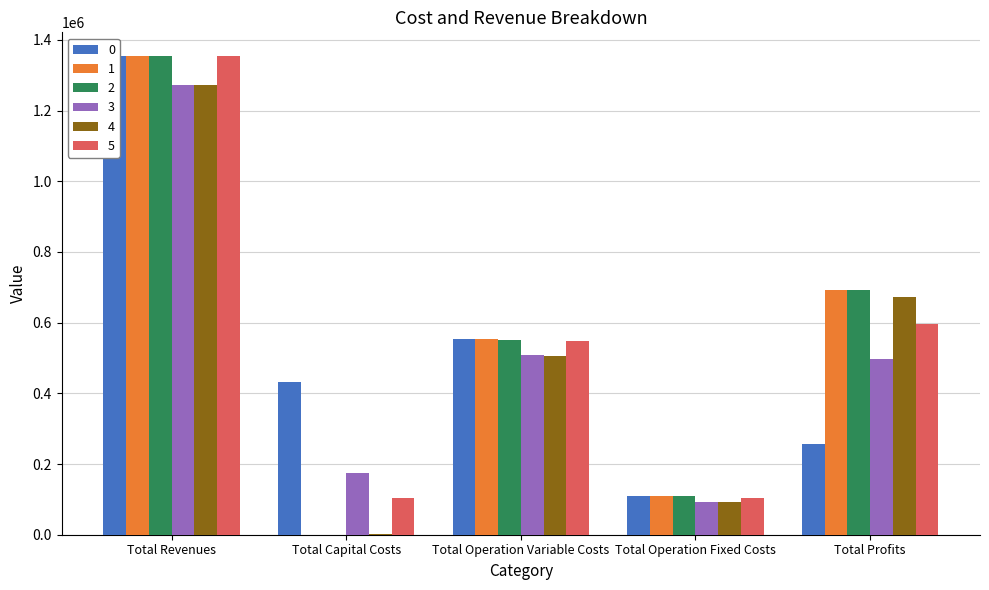

Reading left to right, list all the values displayed in this chart.

0: Total Revenues=1353830.3	Total Capital Costs=433312.0	Total Operation Variable Costs=554479.3	Total Operation Fixed Costs=108472.4	Total Profits=257566.7
1: Total Revenues=1353830.3	Total Capital Costs=0.0	Total Operation Variable Costs=553021.7	Total Operation Fixed Costs=108472.4	Total Profits=692336.2
2: Total Revenues=1353830.3	Total Capital Costs=0.0	Total Operation Variable Costs=551562.2	Total Operation Fixed Costs=108472.4	Total Profits=693795.7
3: Total Revenues=1272490.3	Total Capital Costs=173600.0	Total Operation Variable Costs=507740.0	Total Operation Fixed Costs=93087.8	Total Profits=498062.6
4: Total Revenues=1273723.6	Total Capital Costs=1600.0	Total Operation Variable Costs=507082.6	Total Operation Fixed Costs=93255.9	Total Profits=671785.1
5: Total Revenues=1353830.3	Total Capital Costs=104800.0	Total Operation Variable Costs=547284.0	Total Operation Fixed Costs=104268.9	Total Profits=597477.3